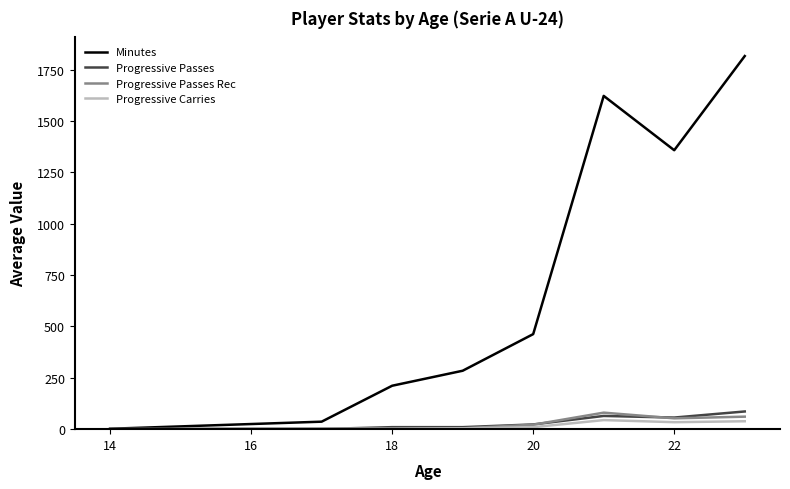

Which series has the largest range (max minus min)?

Minutes